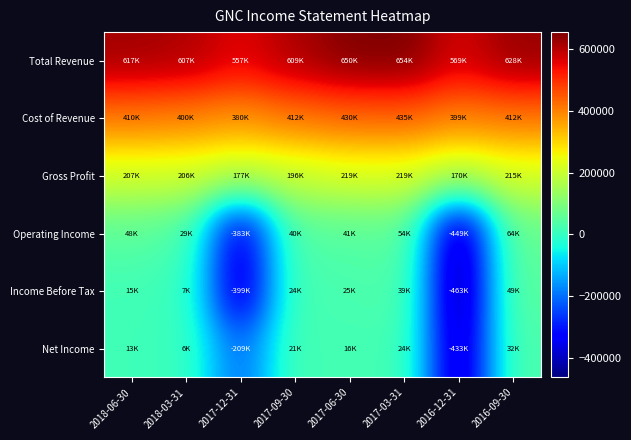

What is the total value across all series at 2018-06-30?

1313800